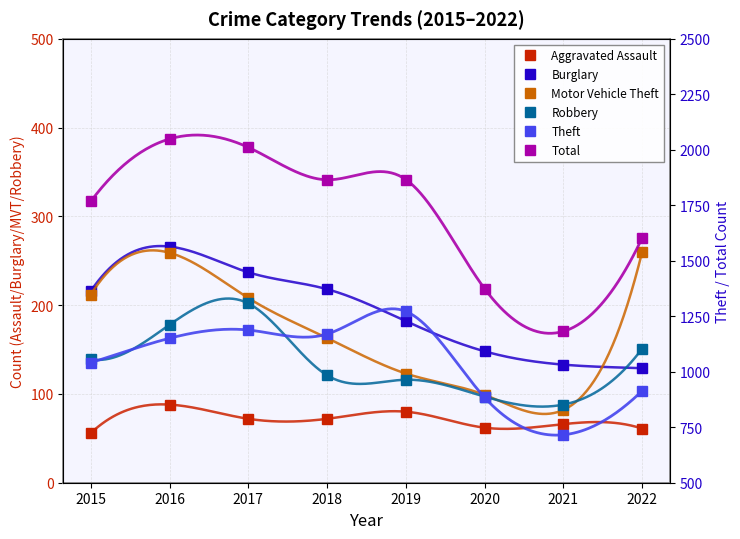

Does the chart have visible grid lines?

Yes